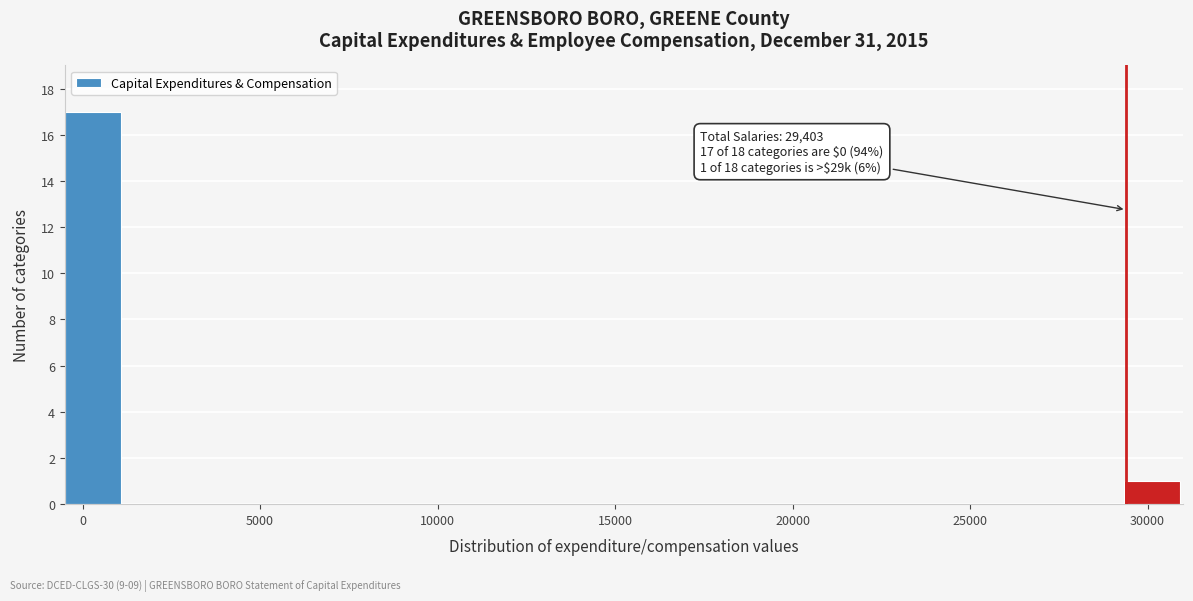

Read against the x-axis, roughly where is the centre of the tallest bar?

500